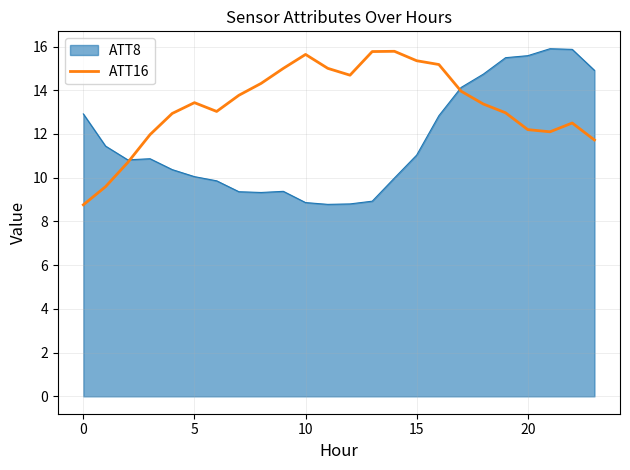

List the series in order of their overall mean, lowest first.

ATT8, ATT16